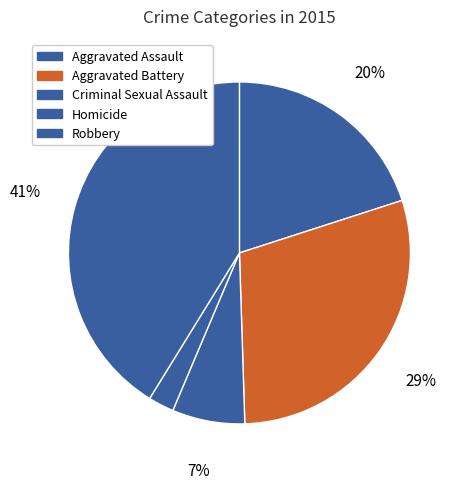

The Criminal Sexual Assault slice represents 19% of the pie. True or false?

False